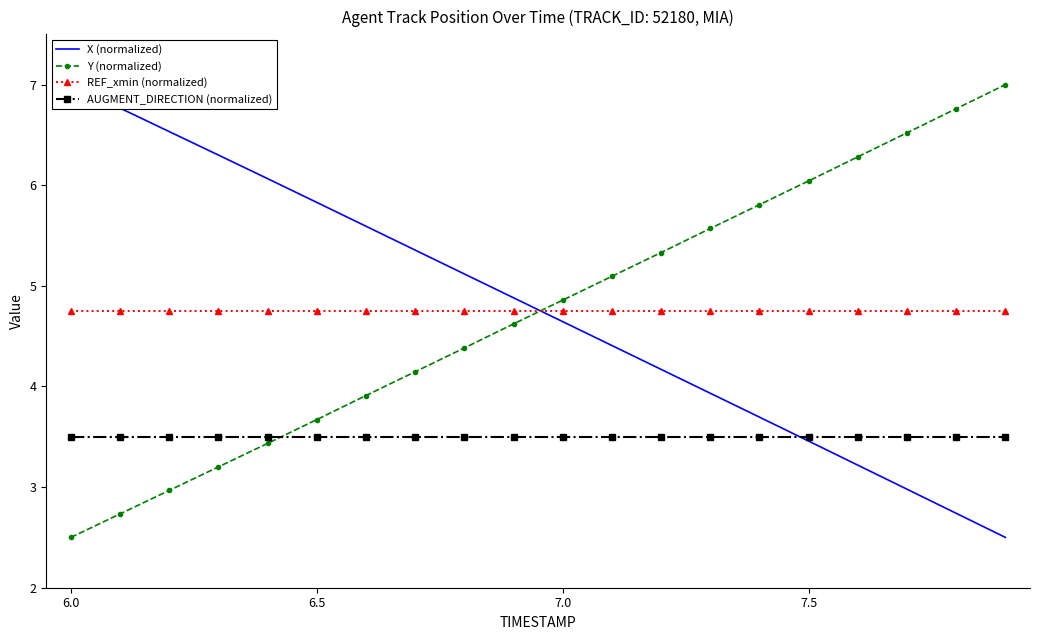

True or false: Y (normalized) has a value of 3.7 at 6.5.

True